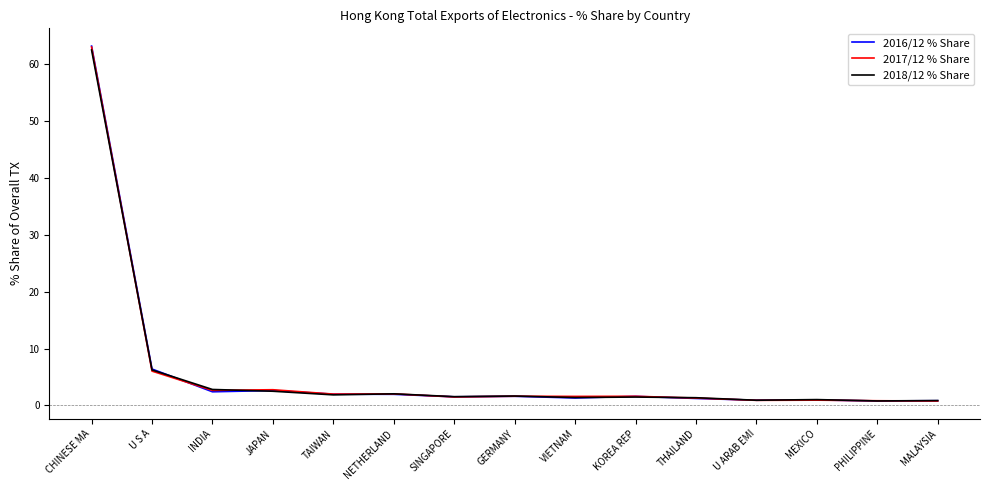

At which category is the sum across all series the highest?

CHINESE MA